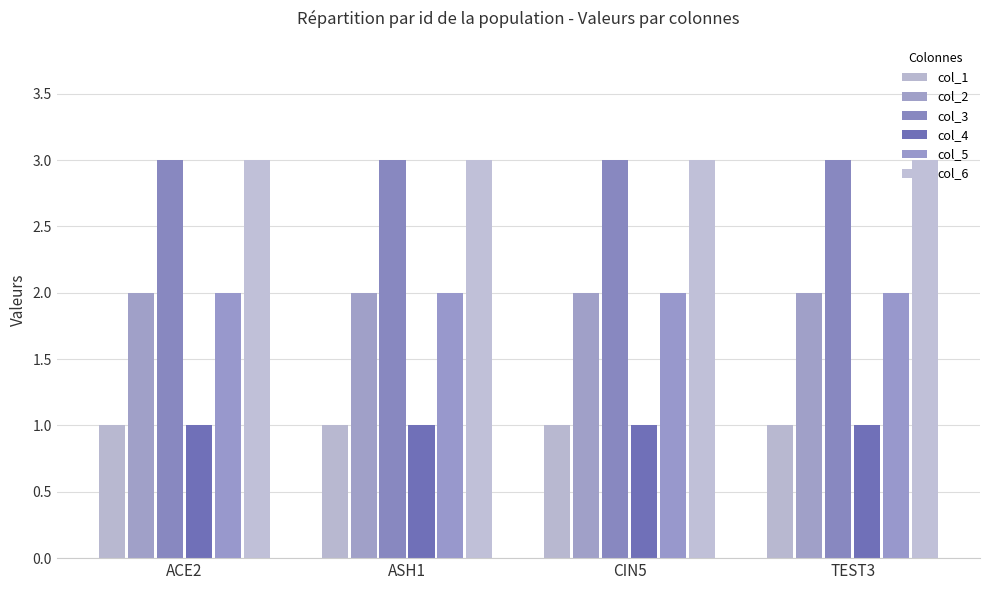

Where is col_1 nearest to the value 1?

ACE2